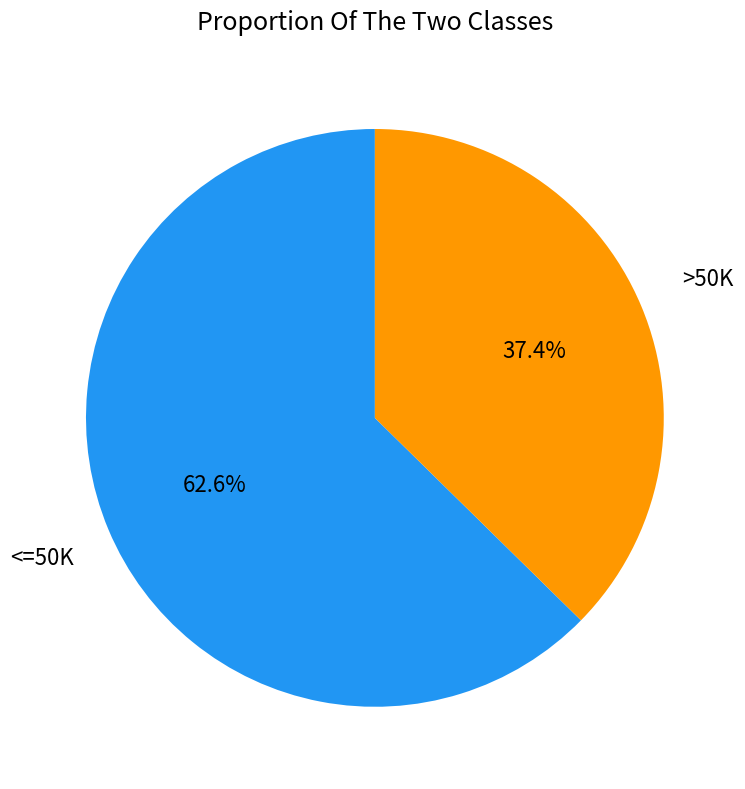

Count the number of slices in the pie.

2